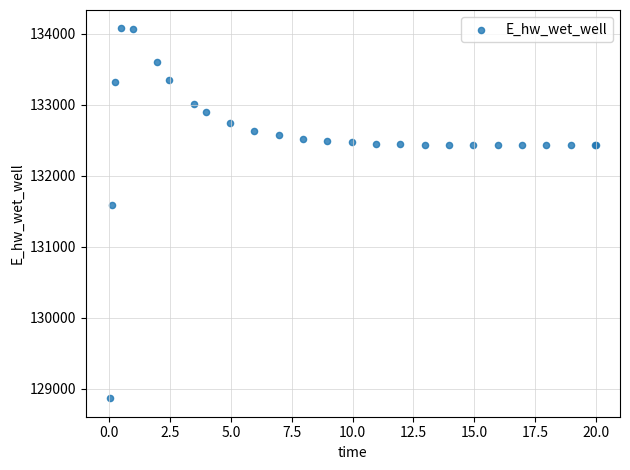

What Y value in the scatter plot is closest to 131467?

131579.2